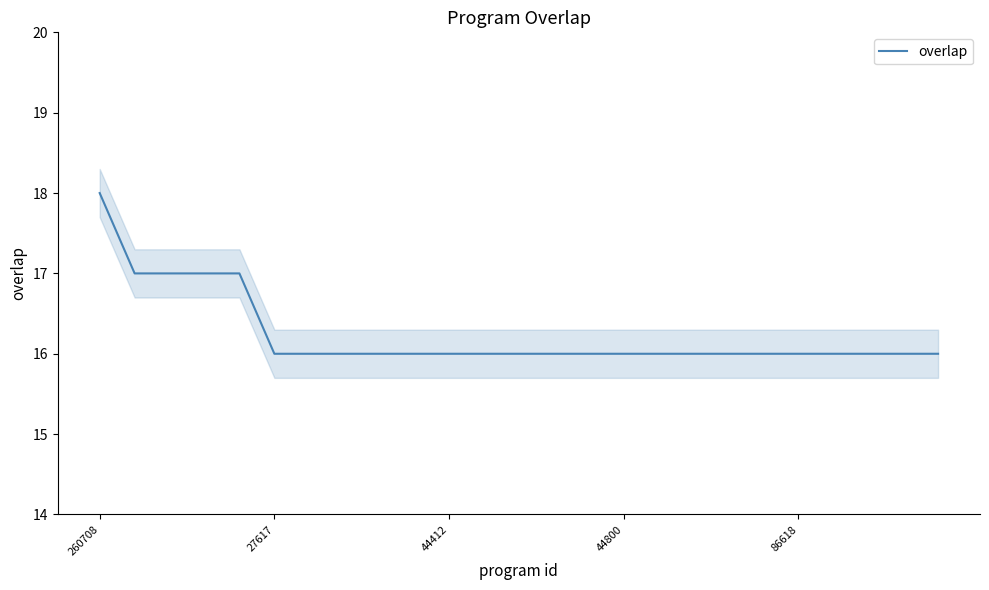

What is the value of the 3rd point from the left?

17